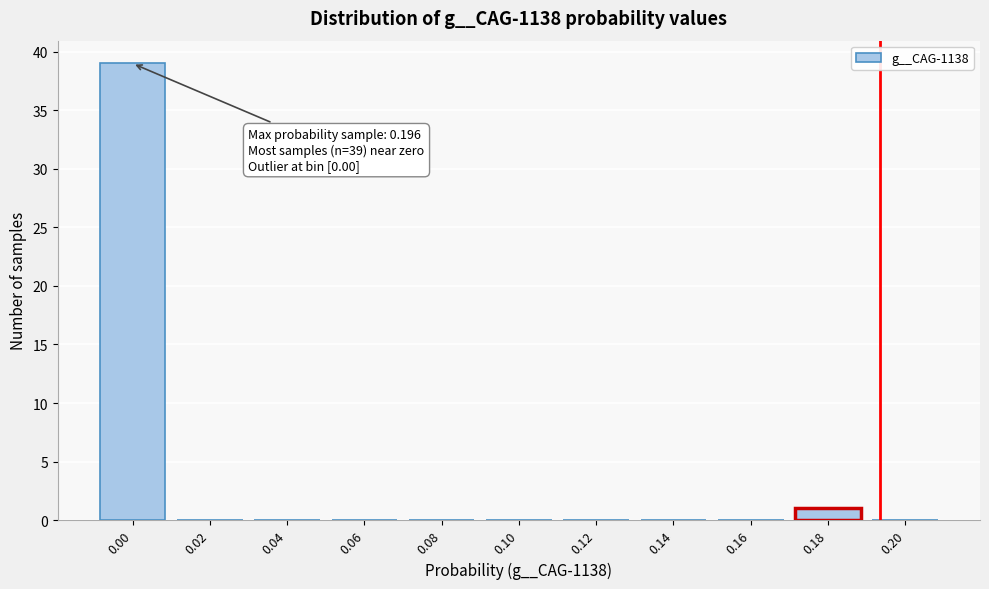

Reading left to right, extract all data points from this chart.

0.00=39	0.02=0	0.04=0	0.06=0	0.08=0	0.10=0	0.12=0	0.14=0	0.16=0	0.18=1	0.20=0